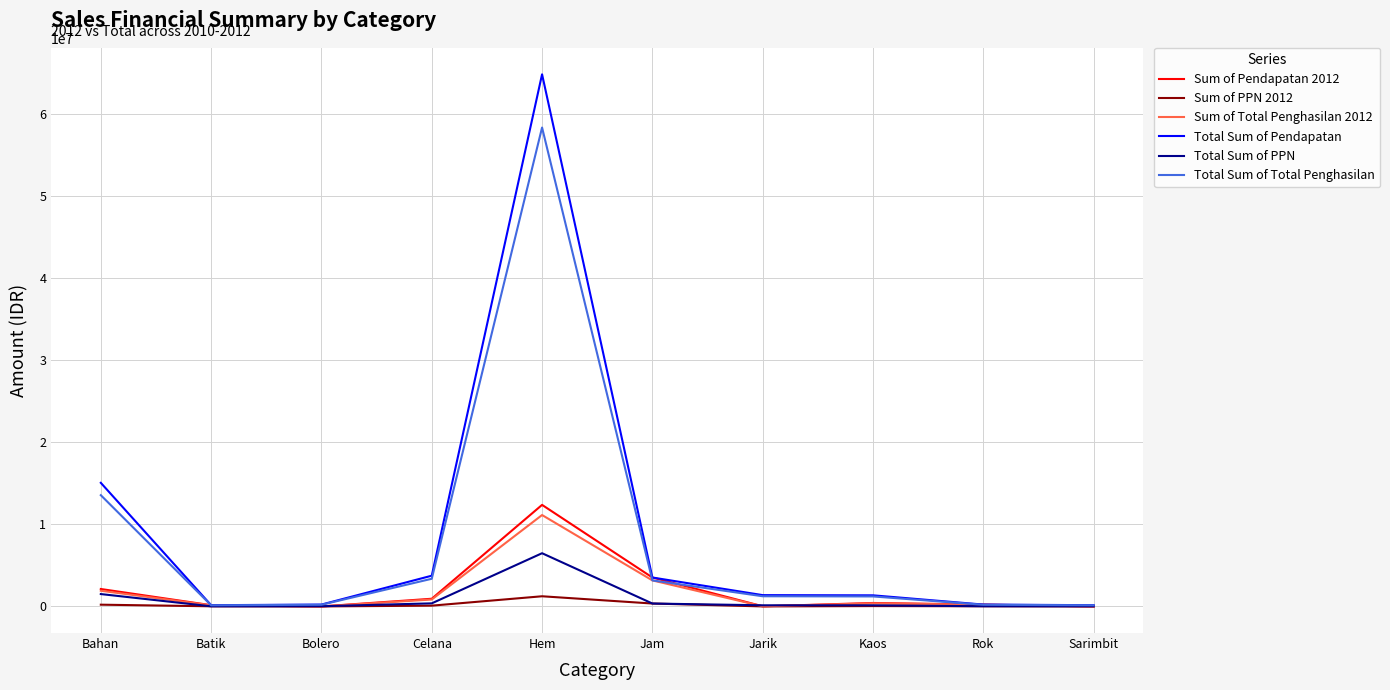

Does the chart have visible grid lines?

Yes